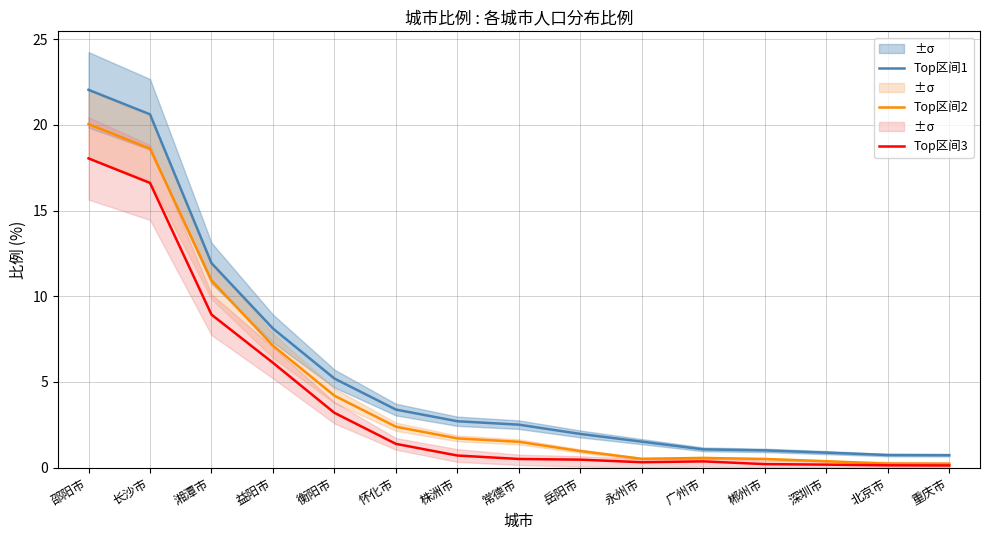

At which label does Top区间1 reach its peak?

邵阳市